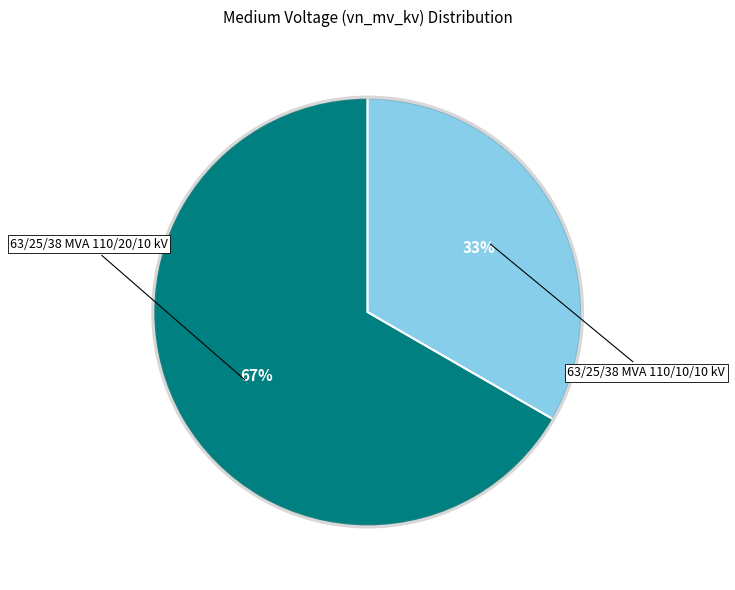

True or false: 63/25/38 MVA 110/10/10 kV accounts for 41% of the total.

False